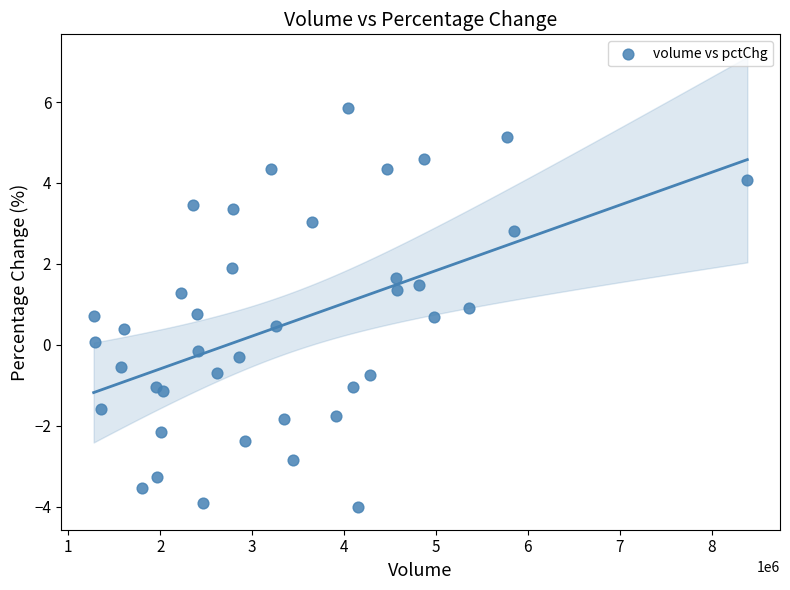

What is the range of Y values (max minus min)?

9.9